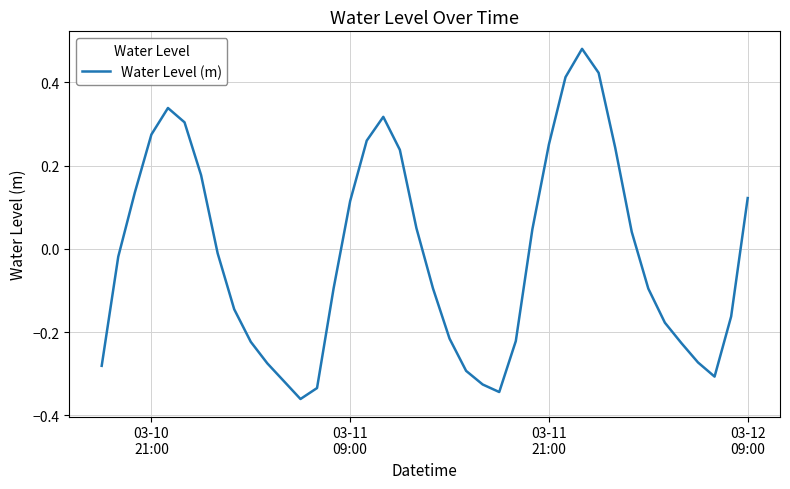

What is the difference between the maximum and minimum values?

0.8